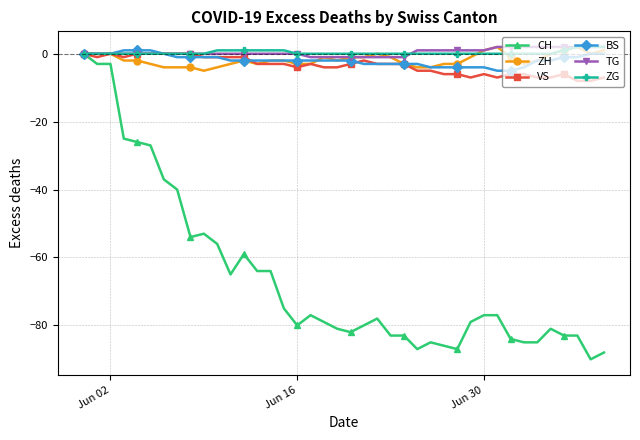

What is the lowest value of the ZH series?

-5